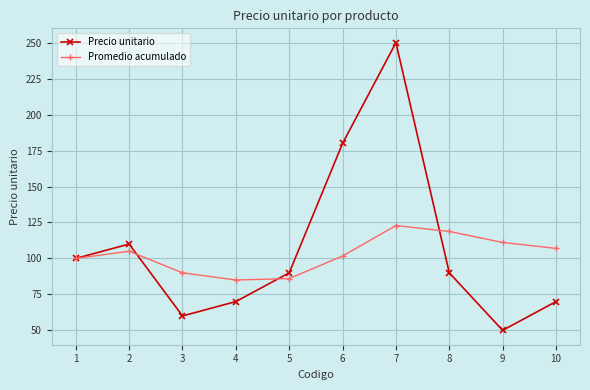

Reading right to left, transcribe all the data shown in this chart.

Precio unitario: 70.0	50.0	90.0	250.0	180.0	90.0	70.0	60.0	110.0	100.0
Promedio acumulado: 107.0	111.1	118.8	122.9	101.7	86.0	85.0	90.0	105.0	100.0